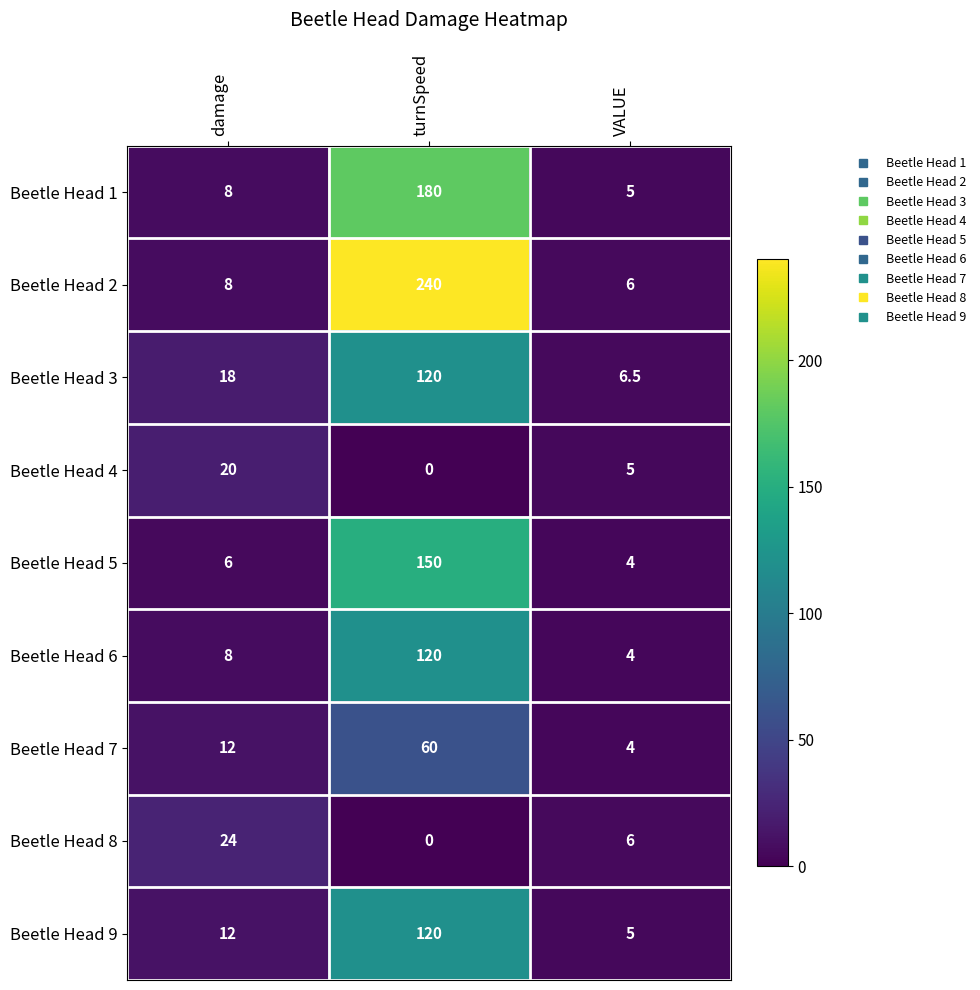

True or false: Beetle Head 5 has a value of 5.5 at VALUE.

False